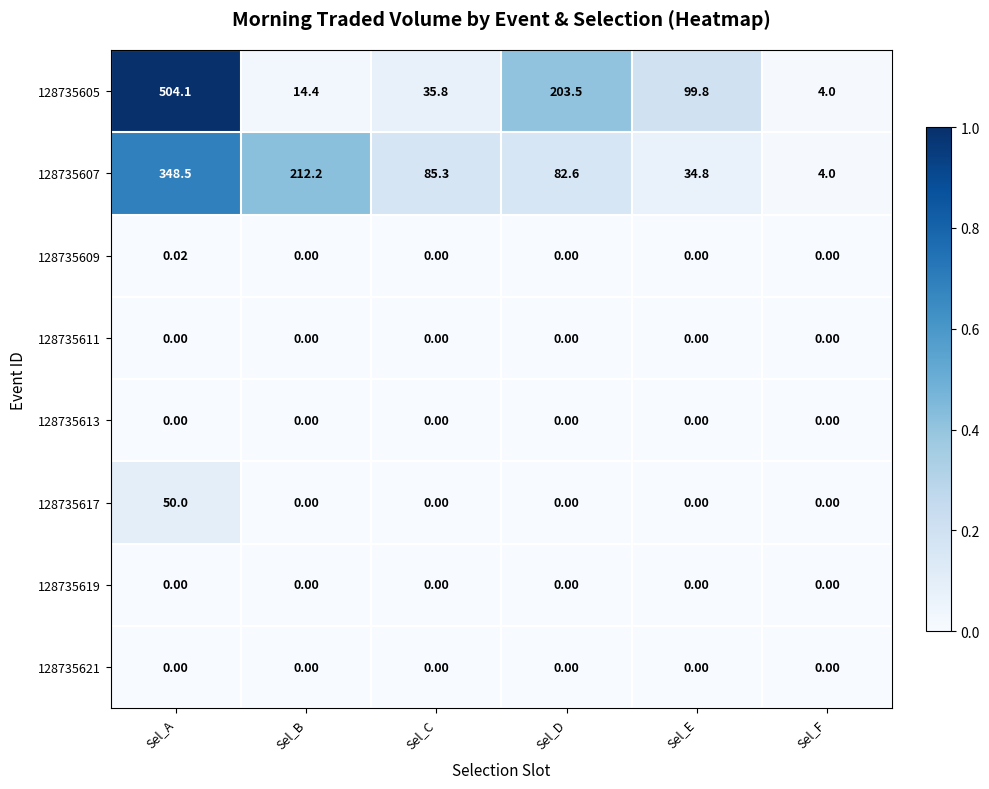

Which label corresponds to the largest value in the chart?

Sel_A